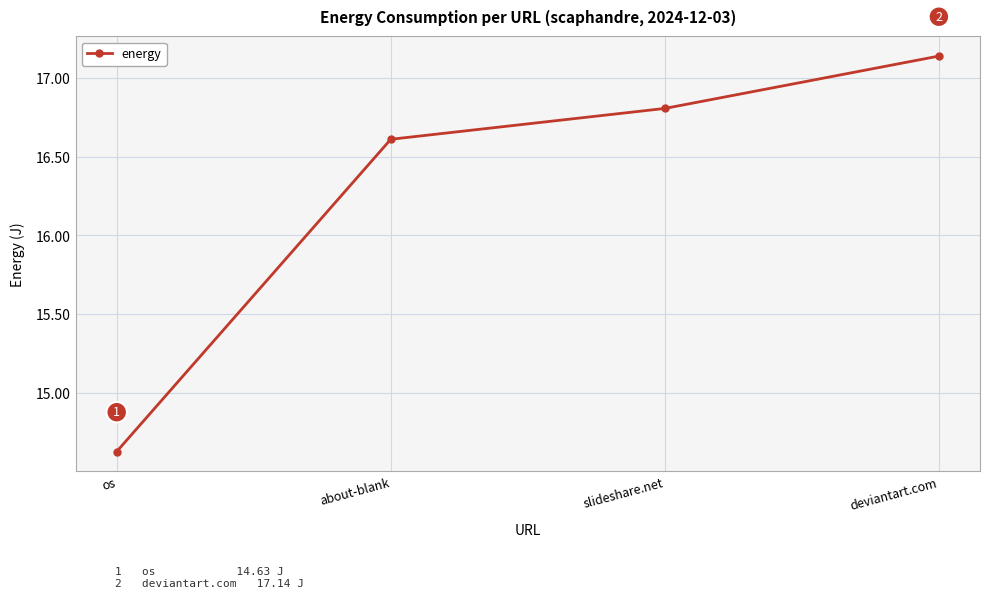

How many categories are shown in the chart?

4